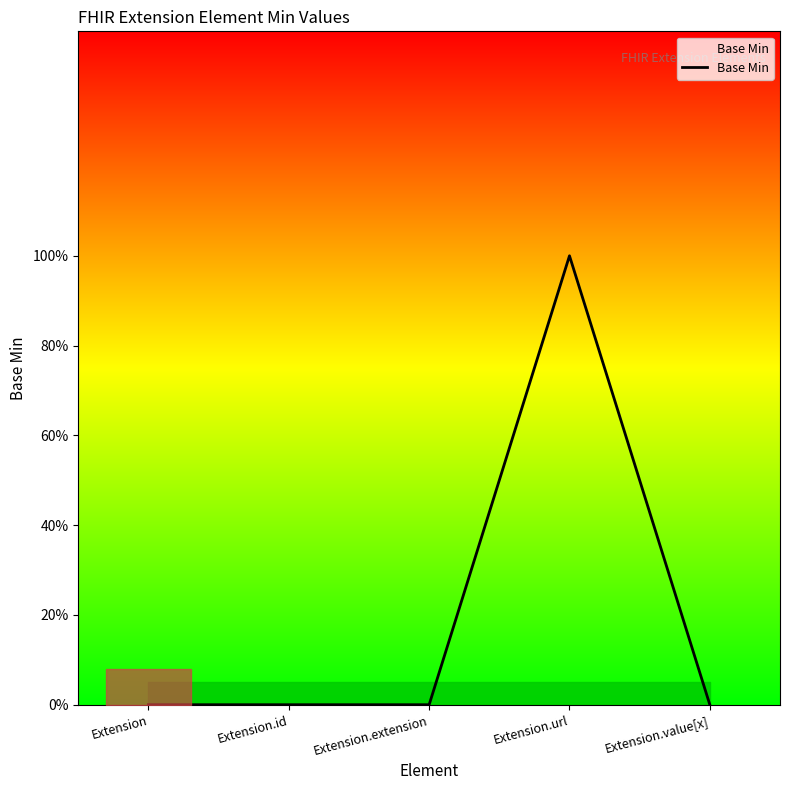

What is the change in value from Extension.extension to Extension.url?

+1